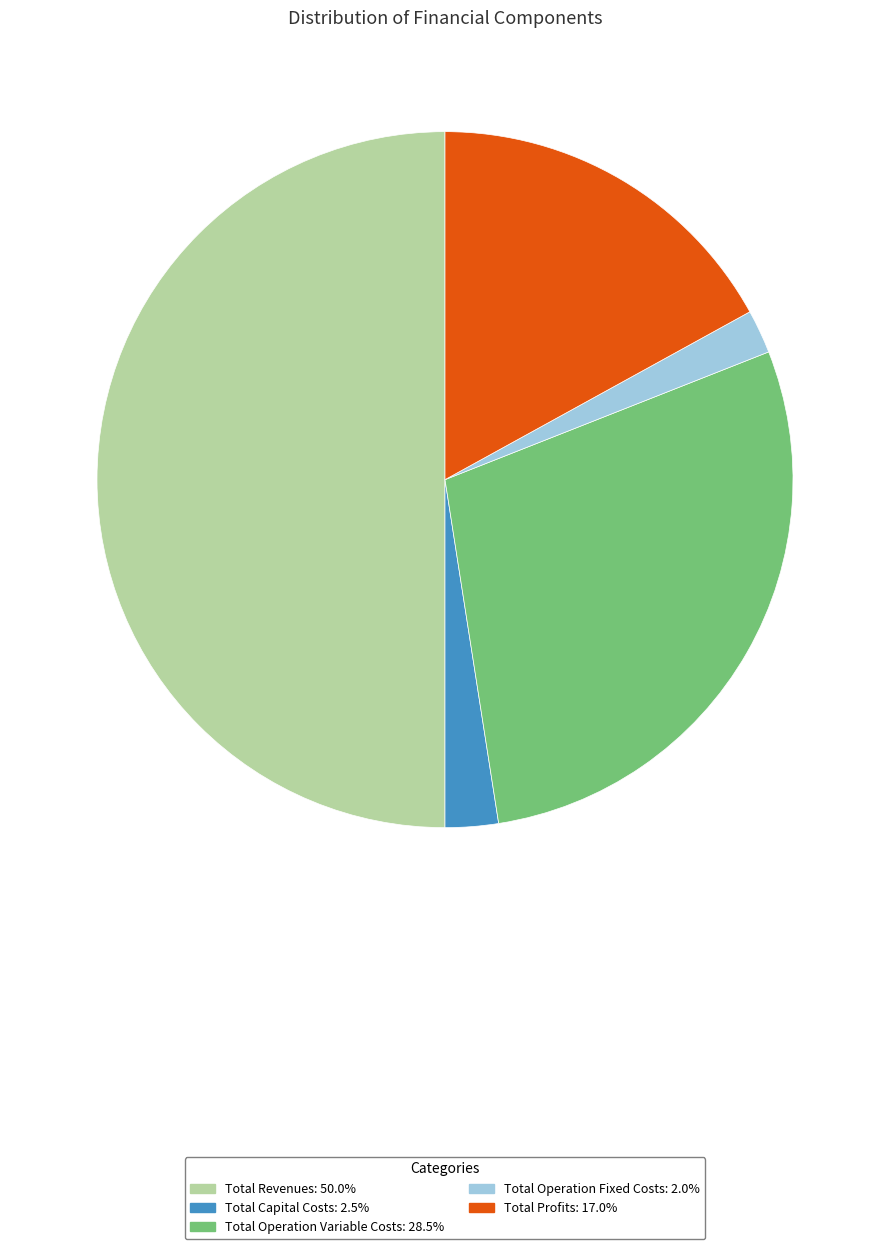

Which slice is the largest?

Total Revenues